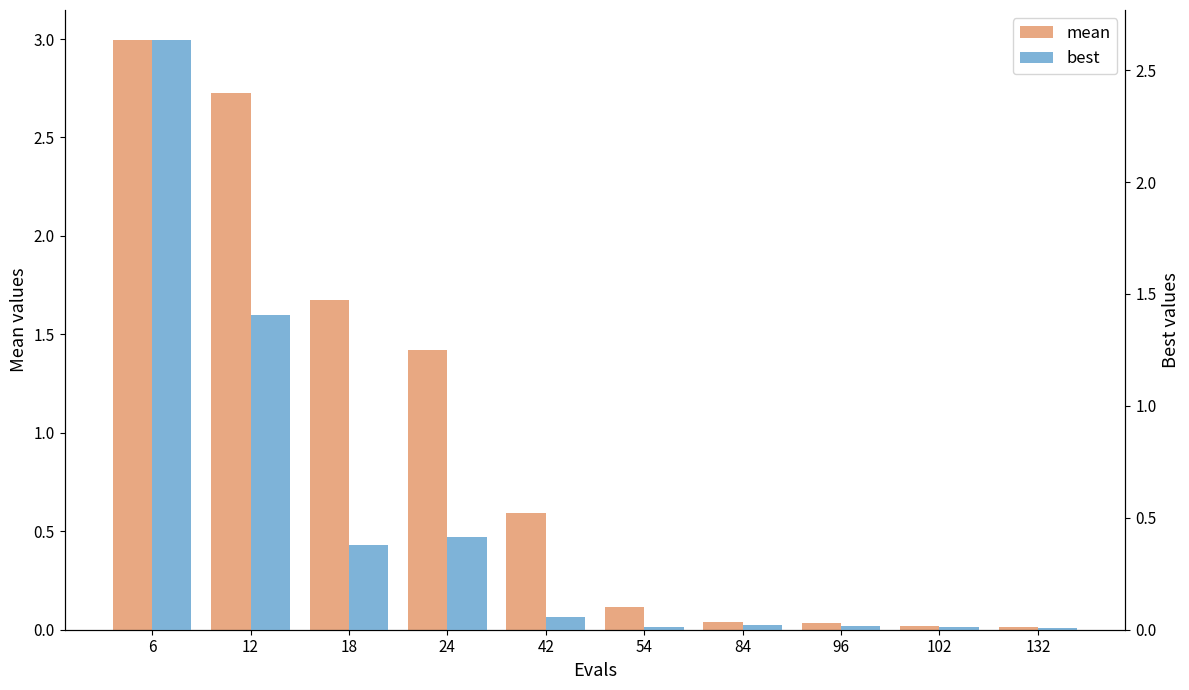

What is the difference between the maximum and minimum values in the best series?

2.6